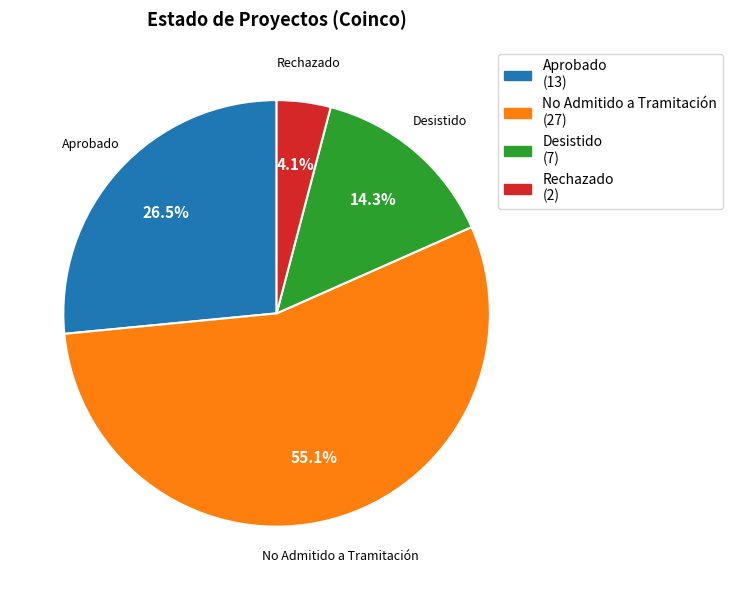

What is the ratio of the value at Aprobado to the value at Rechazado?

6.5